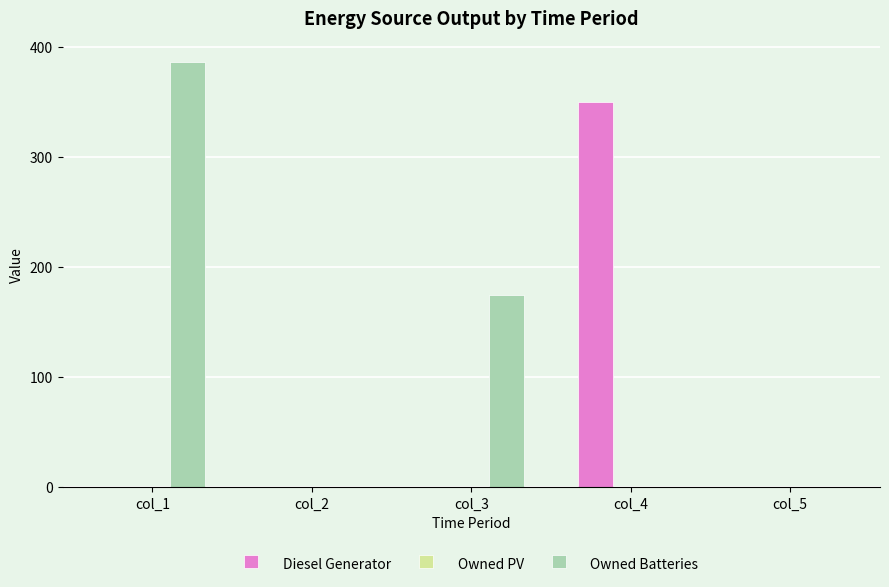

Which series has the largest range (max minus min)?

Owned Batteries